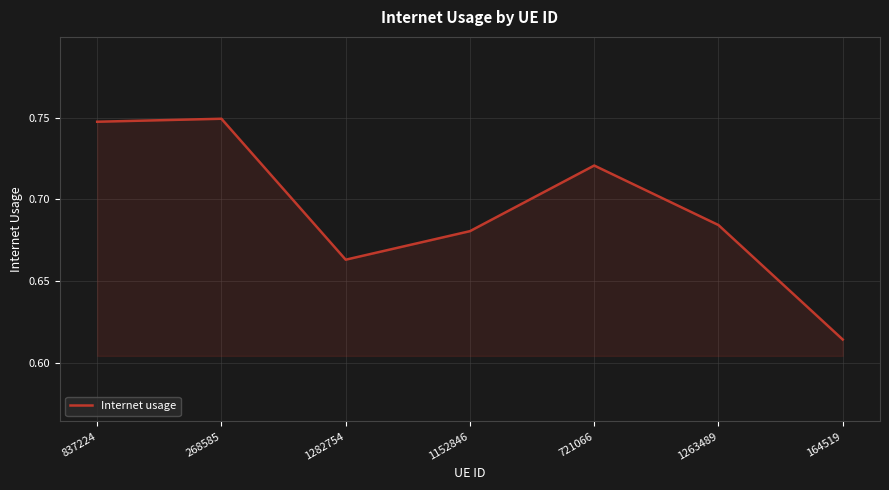

How many values are between 0 and 1?

7